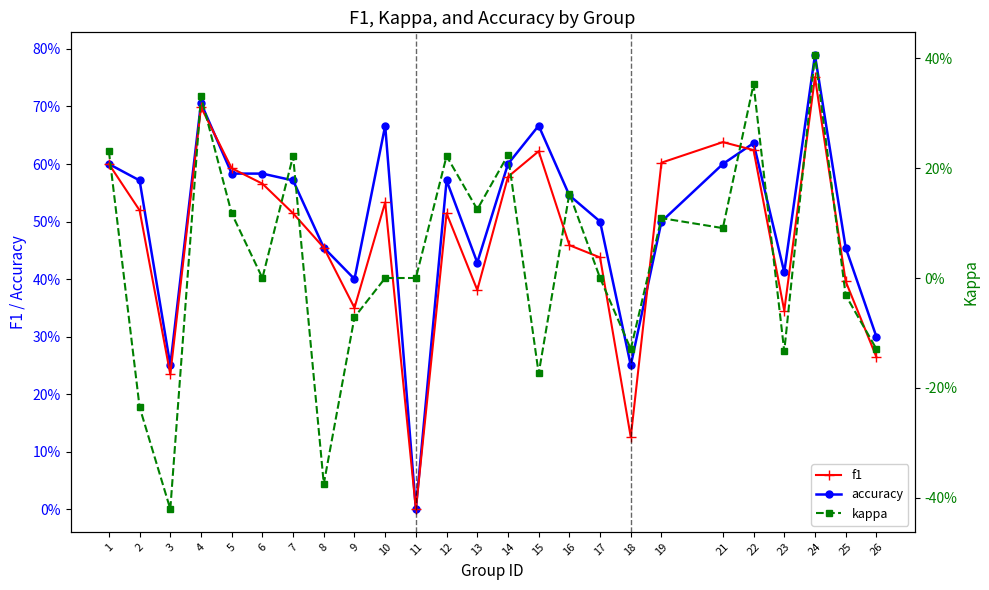

True or false: kappa and f1 intersect in this chart.

False